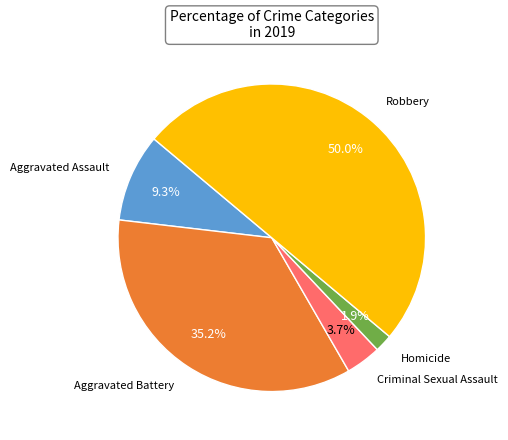

How many segments does this pie chart have?

5